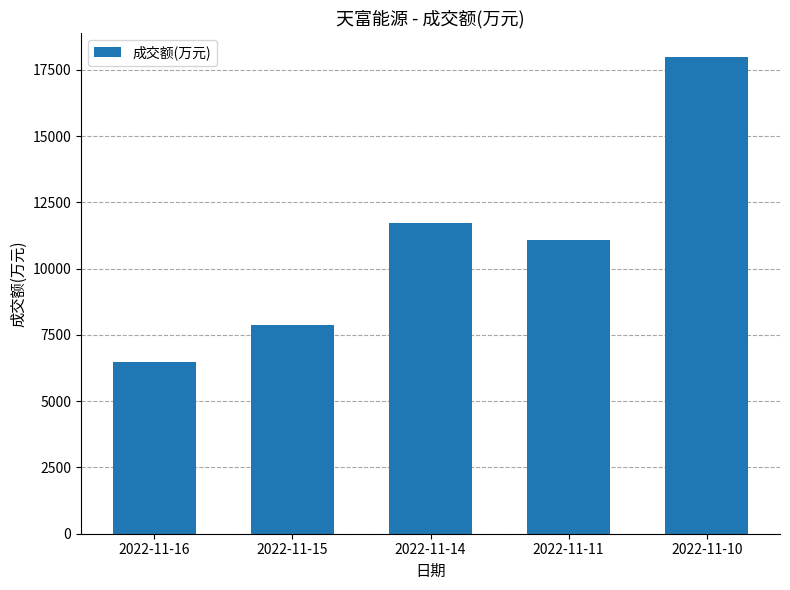

At which label does the data first exceed 11084?

2022-11-14